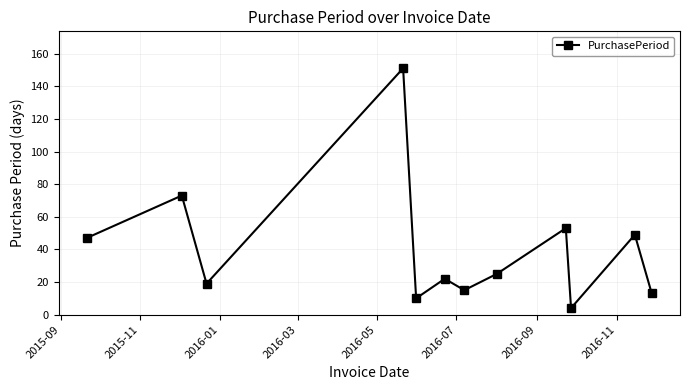

What is the greatest value displayed?

151